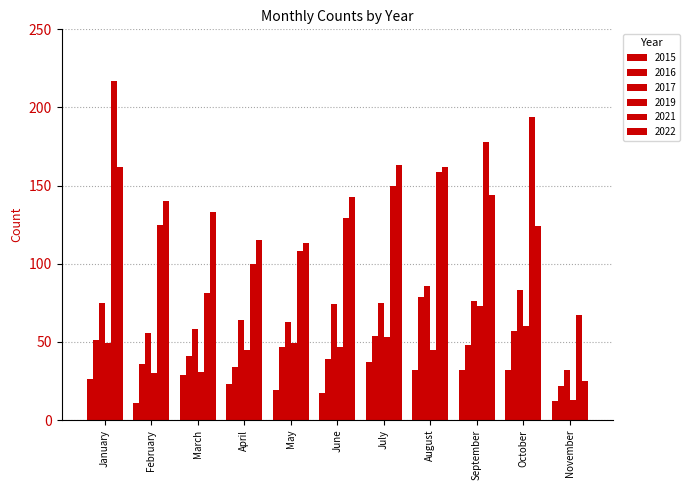

Are the bars horizontal?

No